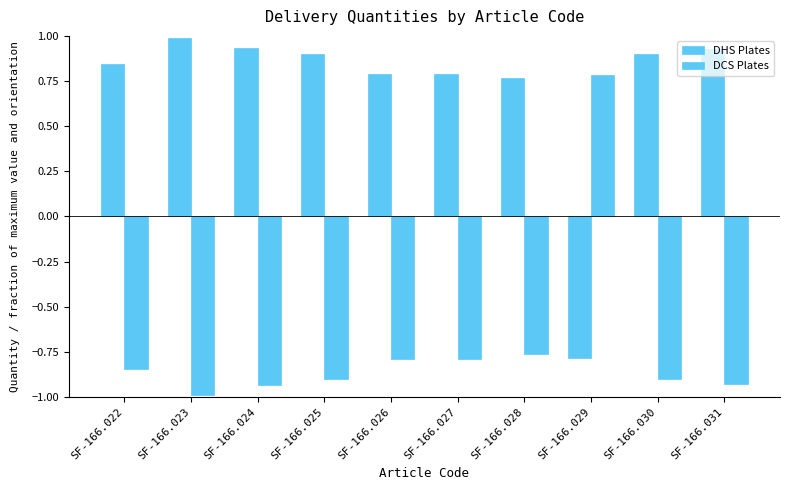

Are the bars grouped side by side (vs. stacked)?

Yes